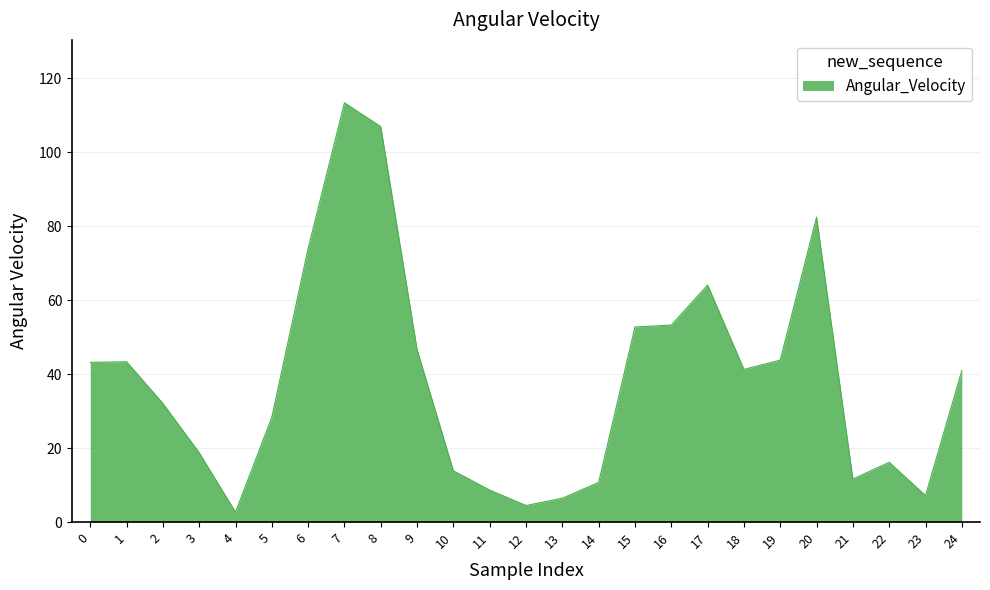

The value at 7 is 113.3. True or false?

True